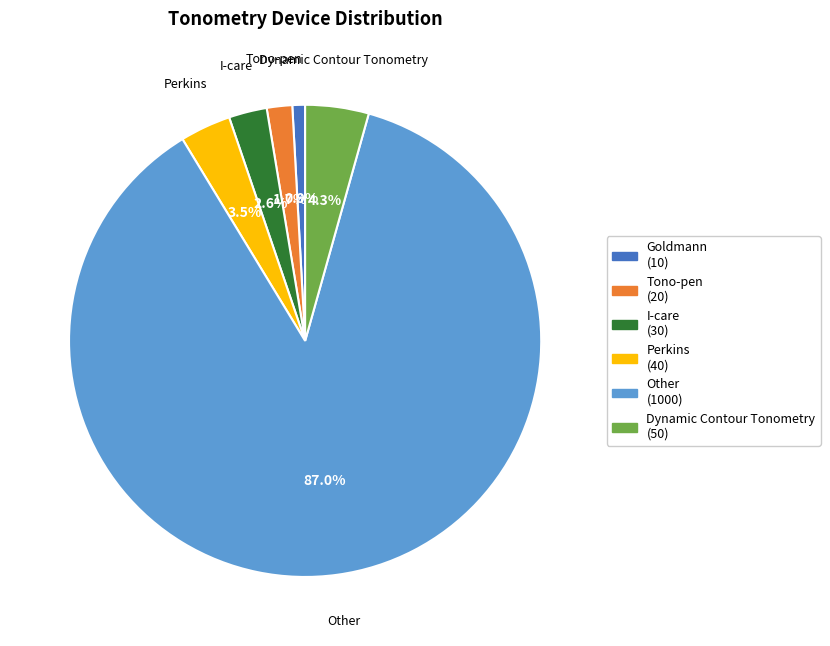

What percentage is the Tono-pen slice, to the nearest percent?

2%